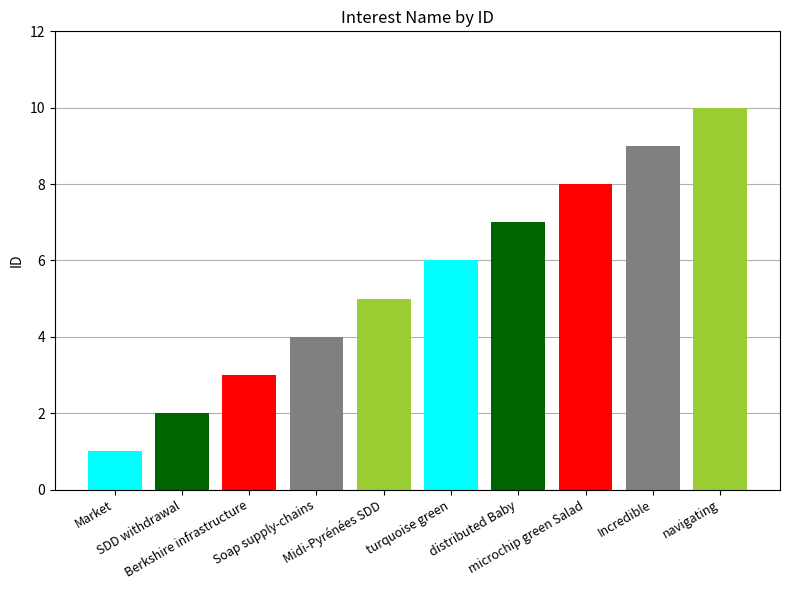

Reading right to left, list all the values displayed in this chart.

navigating=10	Incredible=9	microchip green Salad=8	distributed Baby=7	turquoise green=6	Midi-Pyrénées SDD=5	Soap supply-chains=4	Berkshire infrastructure=3	SDD withdrawal=2	Market=1